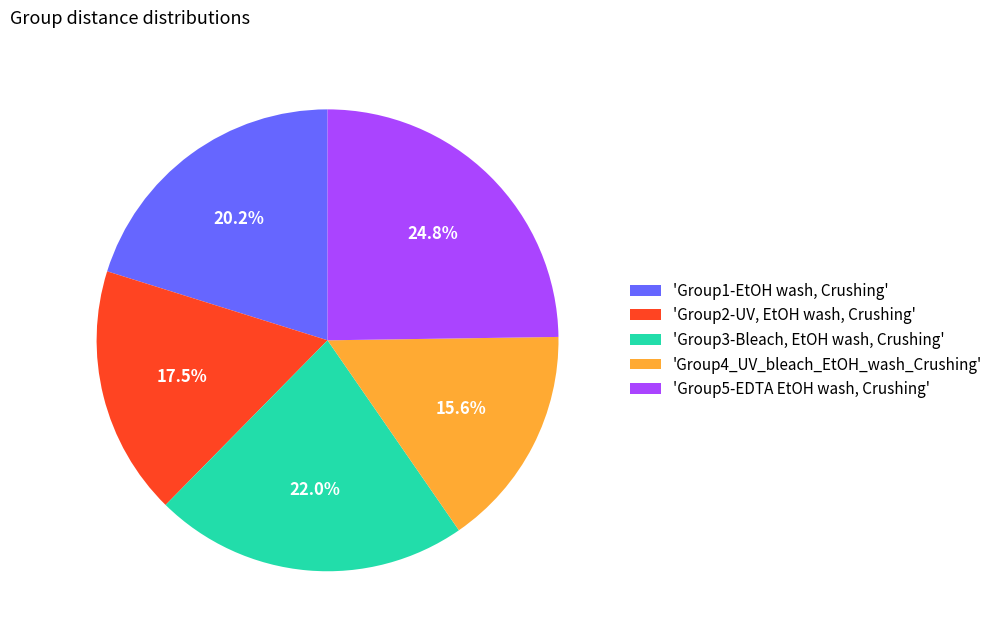

Is there a majority slice in this chart?

No